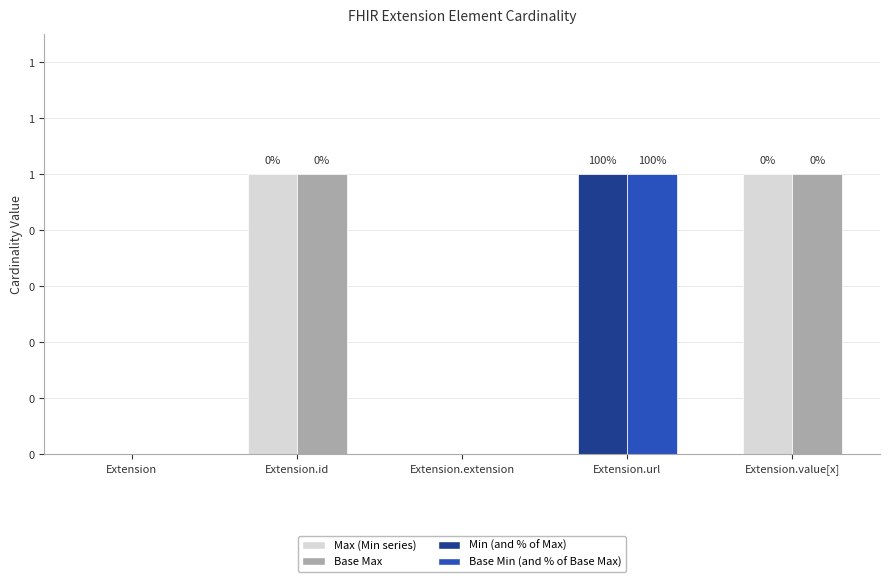

Reading right to left, extract all data points from this chart.

Max (Min series): Extension.value[x]=1	Extension.url=1	Extension.extension=0	Extension.id=1	Extension=0
Min: Extension.value[x]=0	Extension.url=1	Extension.extension=0	Extension.id=0	Extension=0
Base Max (Base Min series): Extension.value[x]=1	Extension.url=1	Extension.extension=0	Extension.id=1	Extension=0
Base Min: Extension.value[x]=0	Extension.url=1	Extension.extension=0	Extension.id=0	Extension=0